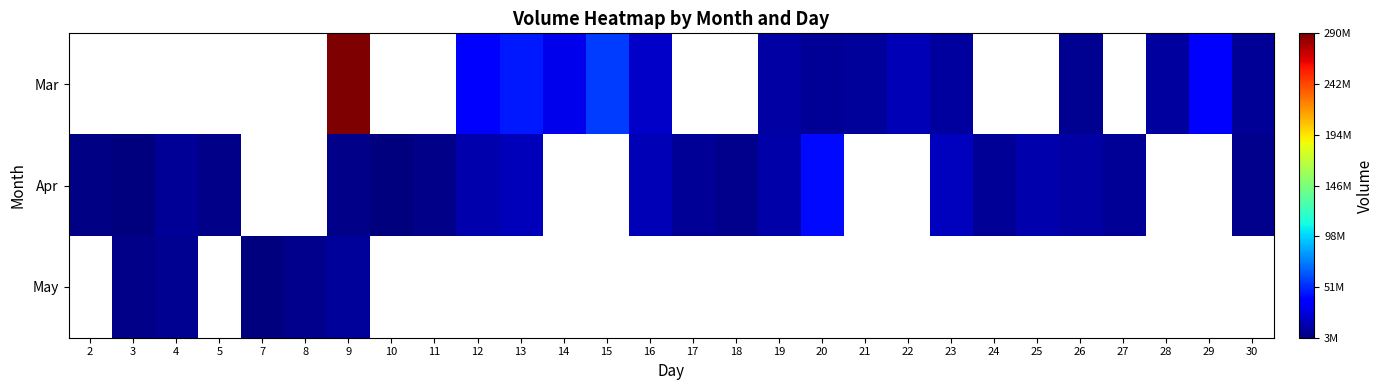

Rank the series by their maximum value, from lowest to highest.

Mar, Apr, May